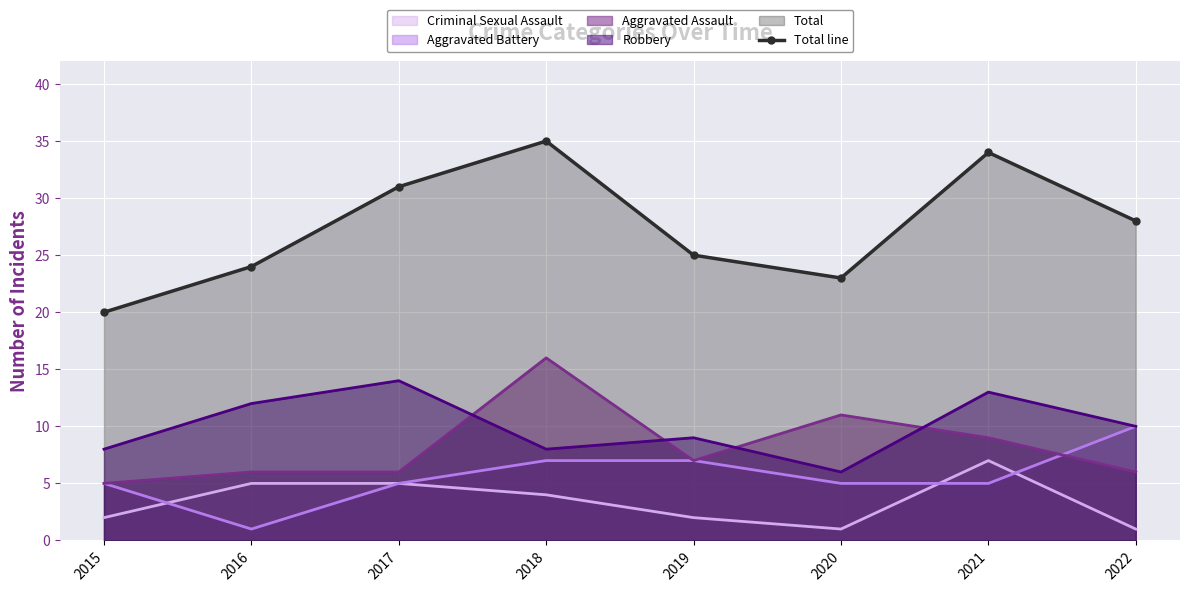

Approximately how many times larger is the value at 2017 compared to 2018?

0.9